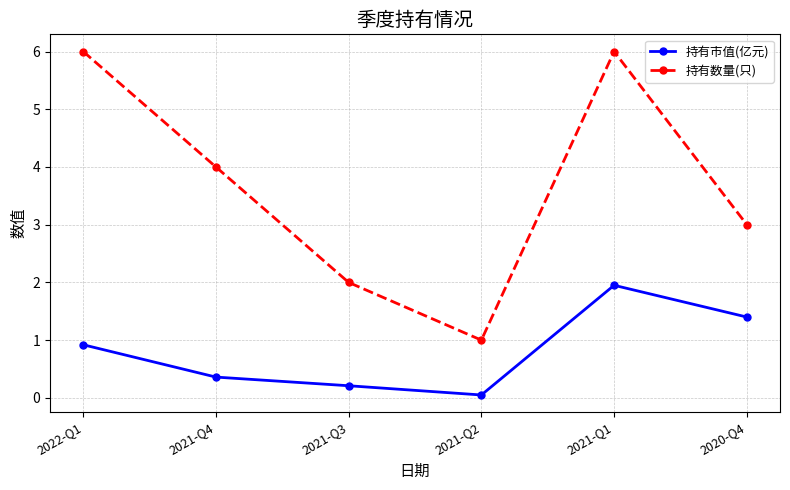

Which series has the largest total across all categories?

持有数量(只)